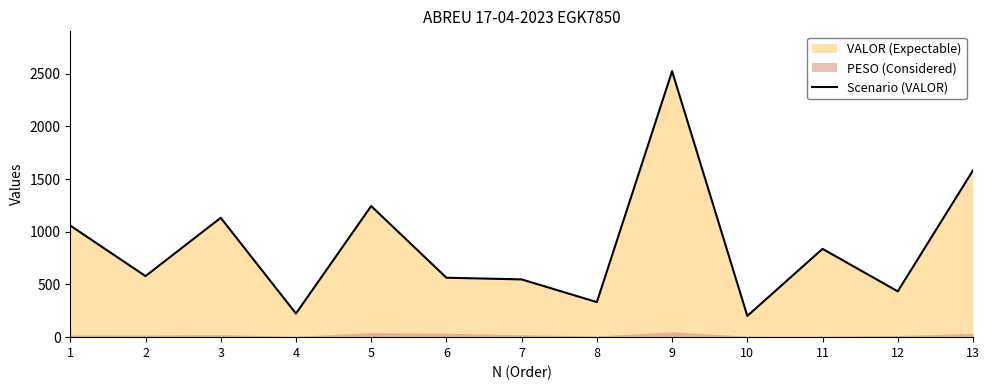

The value of Scenario (VALOR) at 8 is 173.6. True or false?

False